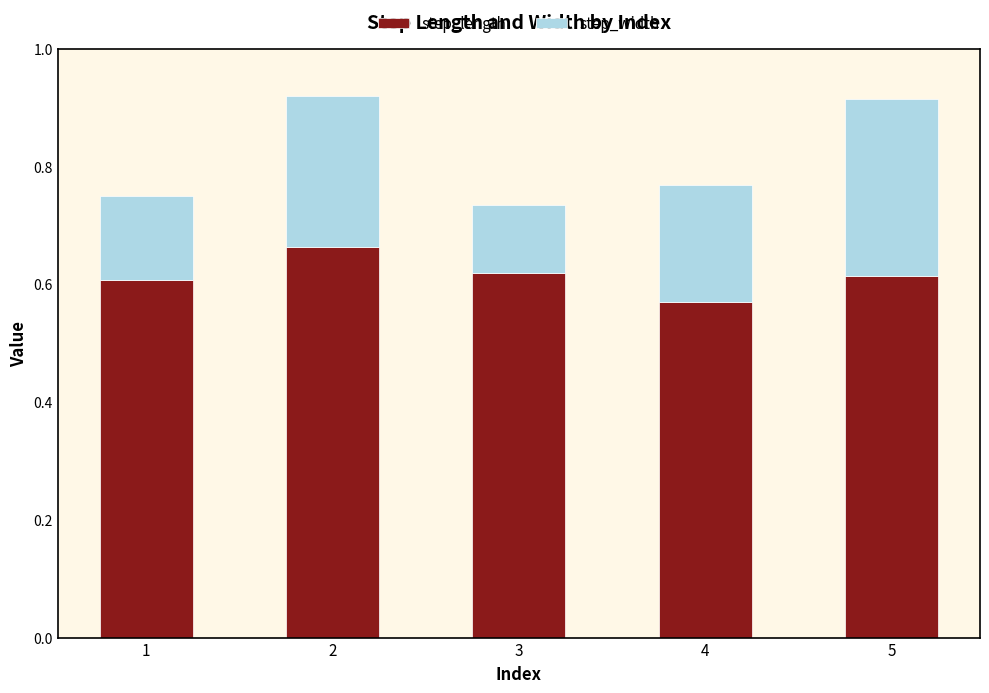

What is the total value across all series at 4?

0.8